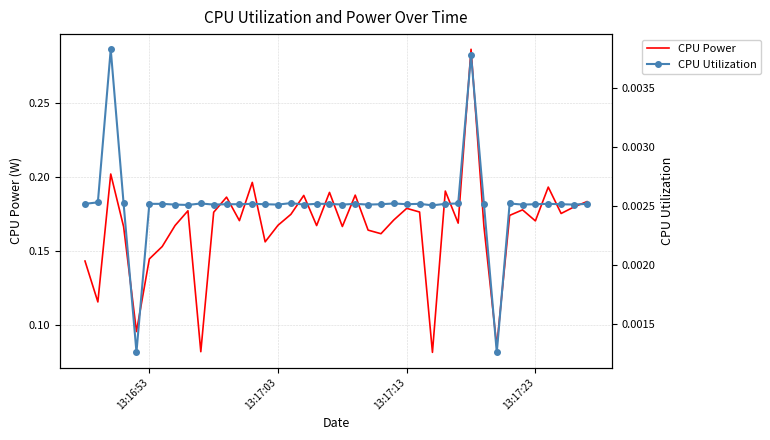

In CPU Utilization, how many points are lower than both neighbors (excluding endpoints)?

12